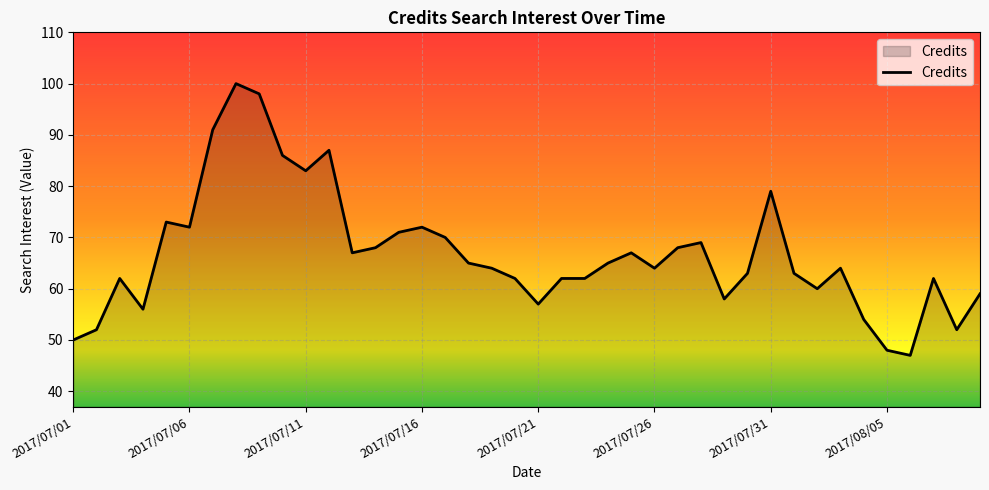

What is the smallest value displayed?

47